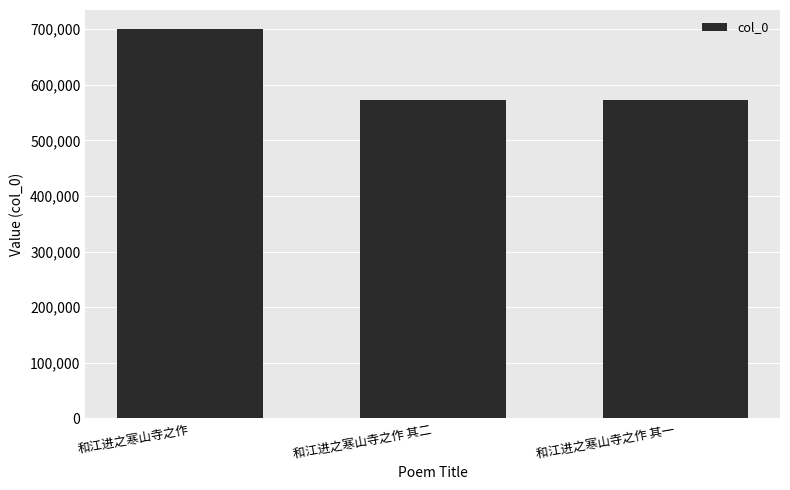

What is the ratio of the value at 和江进之寒山寺之作 其二 to the value at 和江进之寒山寺之作 其一?

1.0